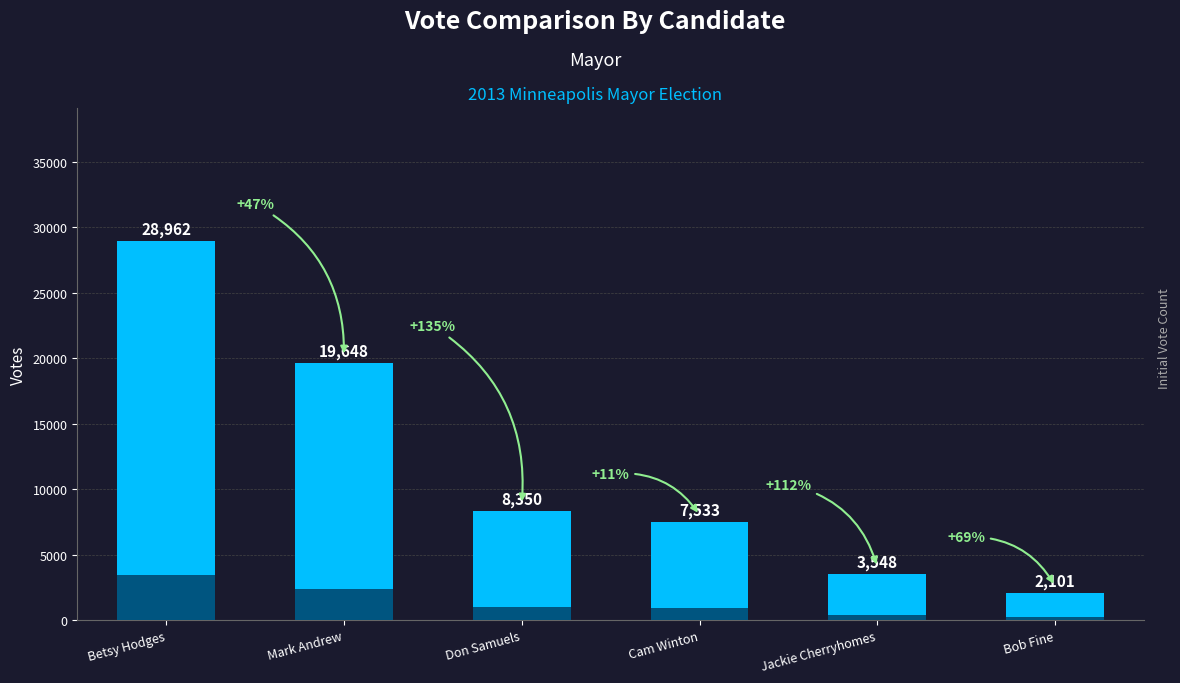

What is the difference between the values at Don Samuels and Mark Andrew?

11298